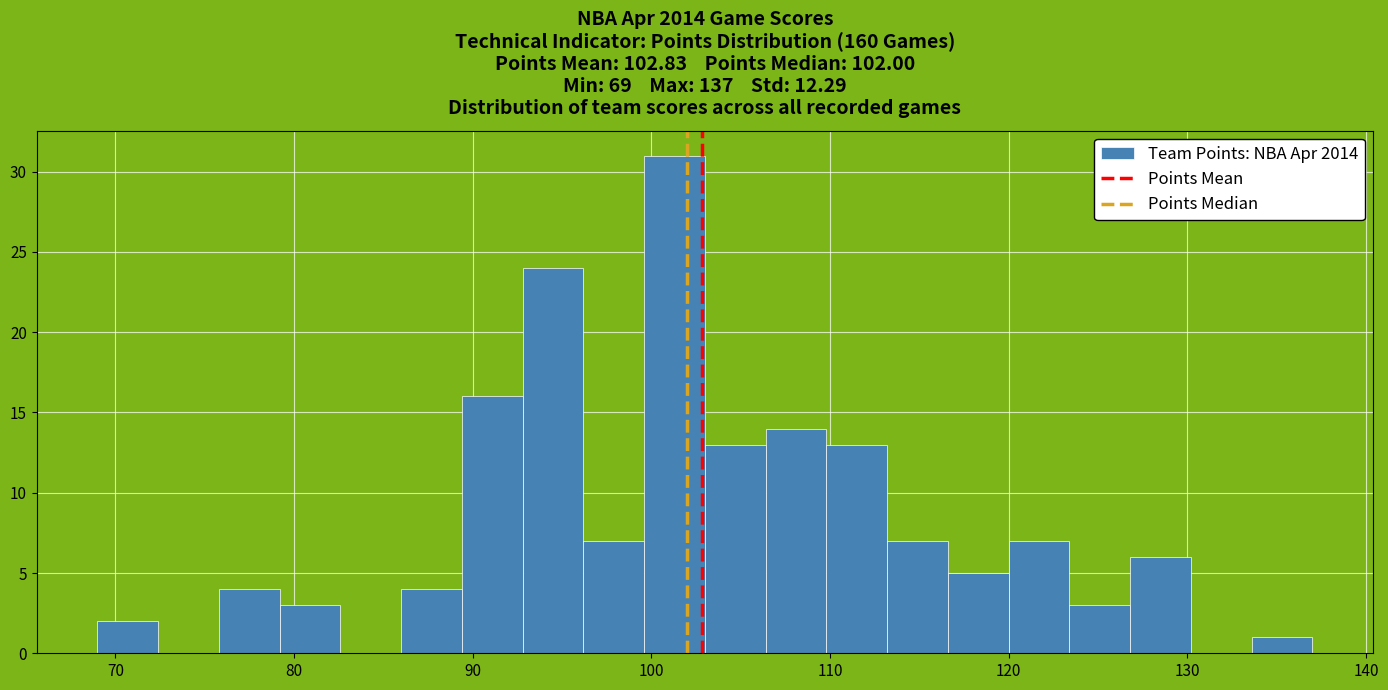

Around what value on the x-axis is the tallest bar? Give the approximate position of its centre, as read against the axis.

101